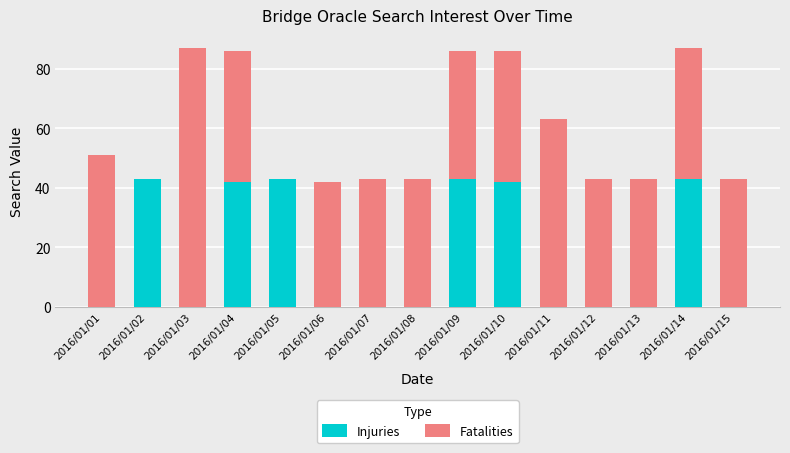

Are the bars horizontal?

No